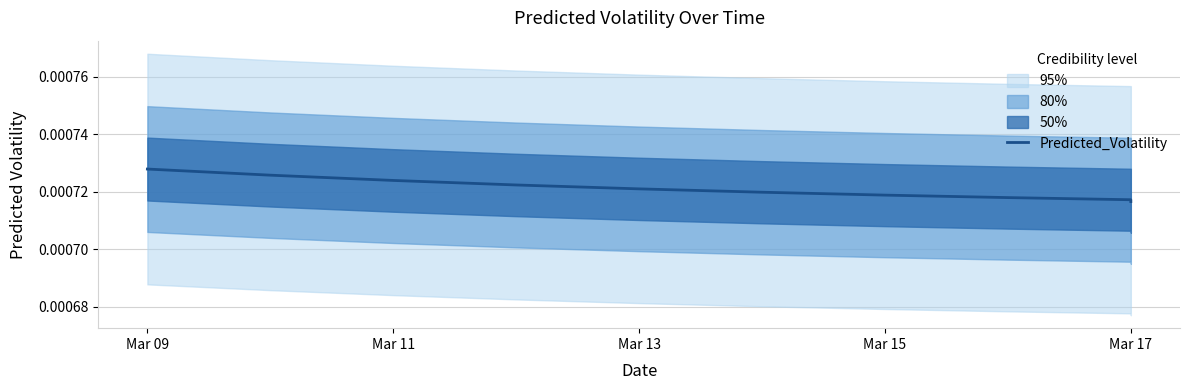

Count the values in the range 0 to 1.

10